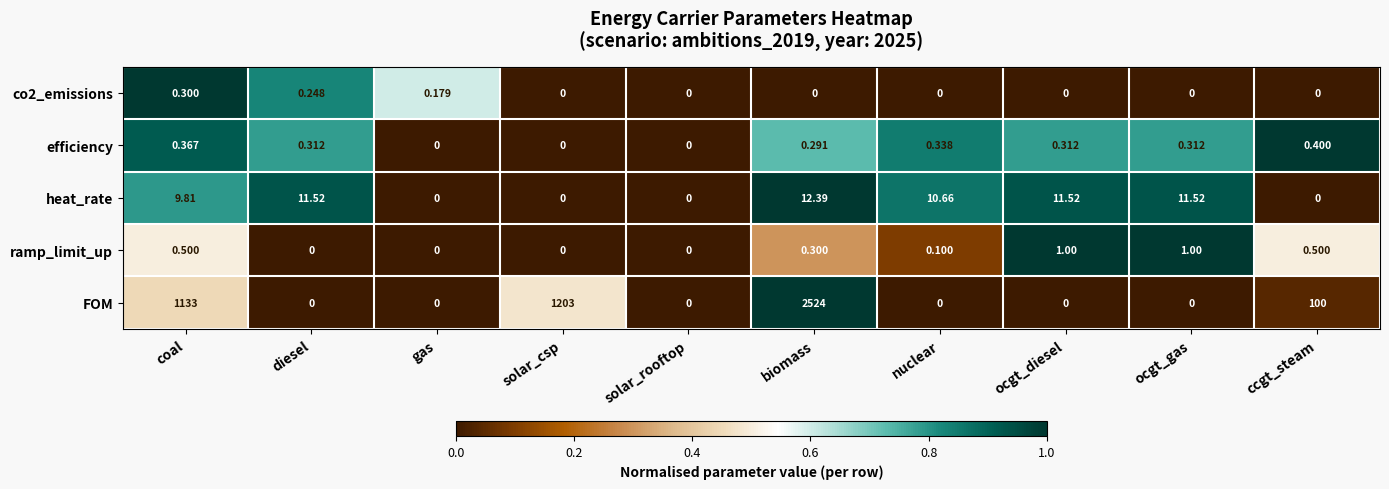

At which label does efficiency reach its peak?

ccgt_steam